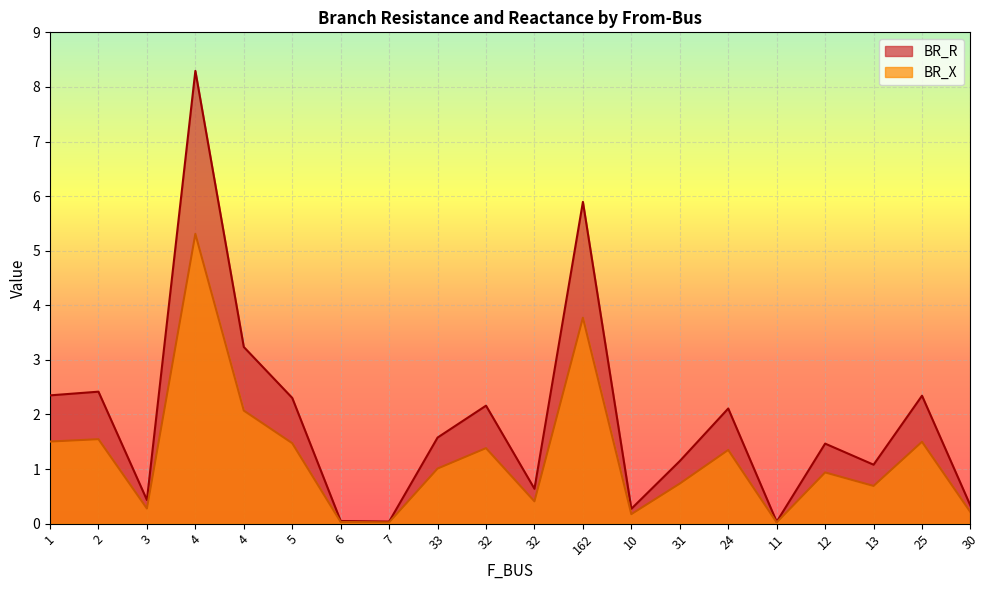

How many lines are shown in the chart?

2